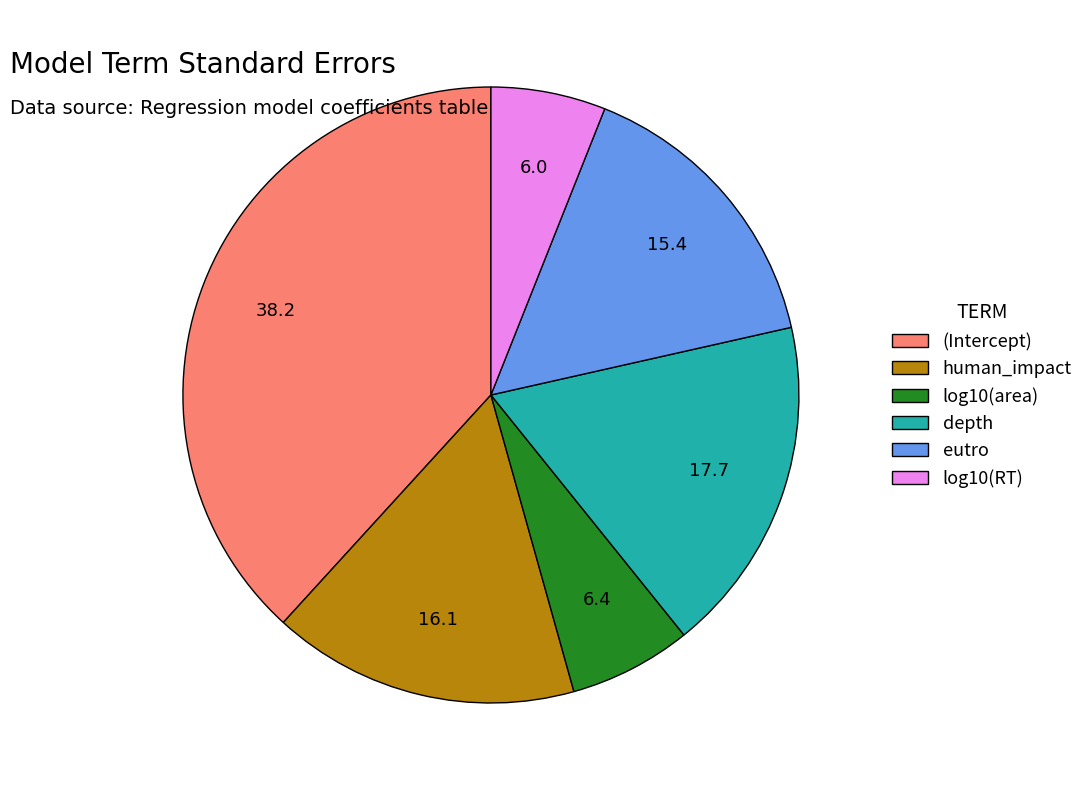

The log10(area) slice represents 6% of the pie. True or false?

True